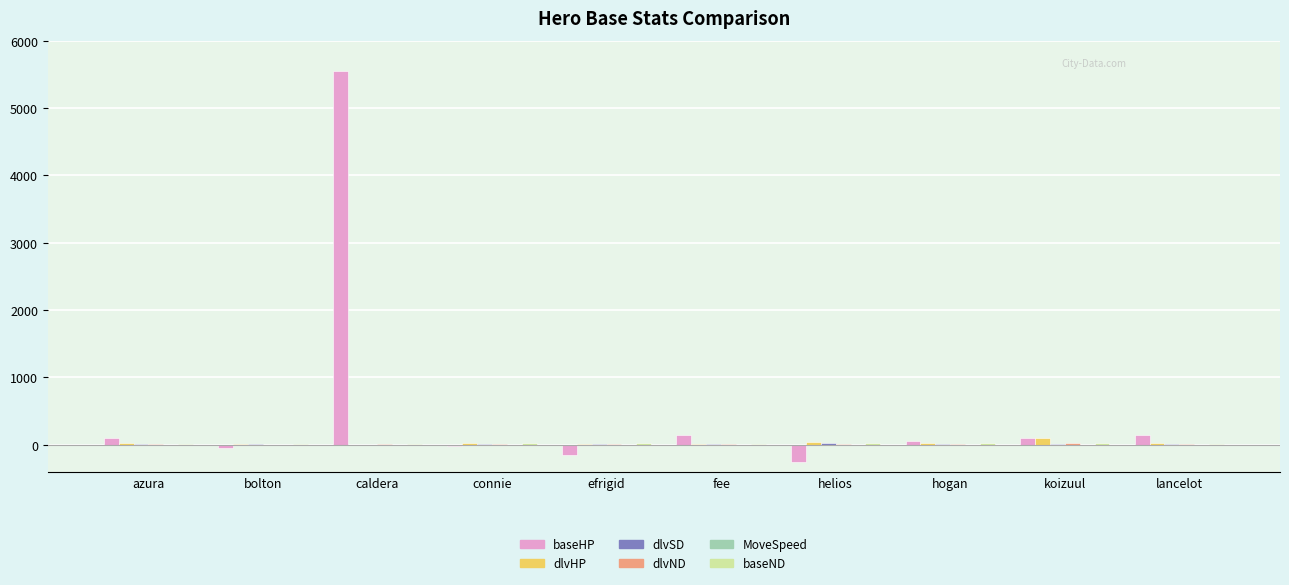

Read the dlvHP value at helios.

40.0